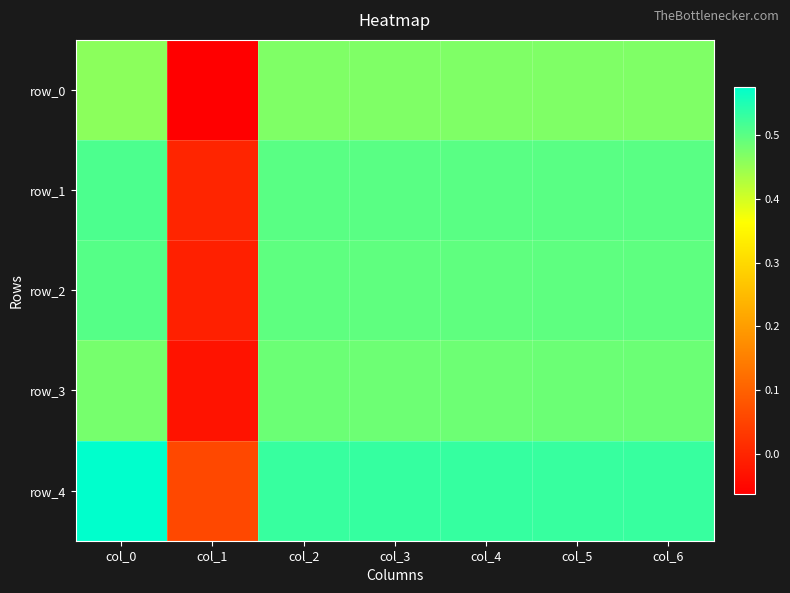

What is the difference between the row_1 values at col_3 and col_1?

0.5